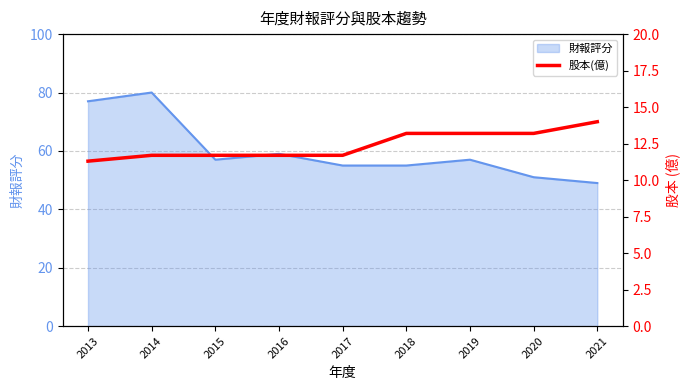

The chart shows a value of 21.7 at 2018. True or false?

False